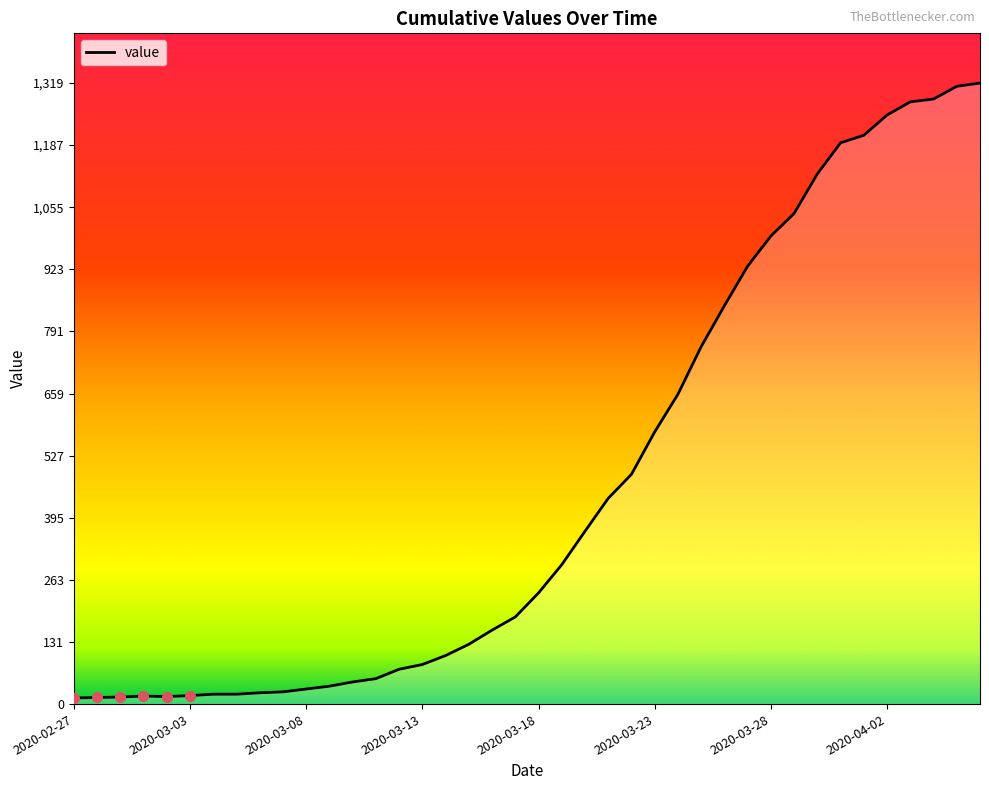

What is the greatest value displayed?

1319